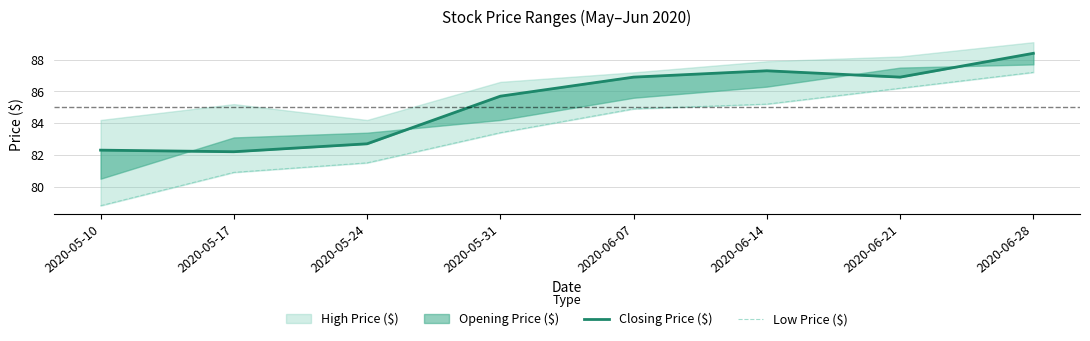

Which series has the widest spread of values?

Low Price ($)